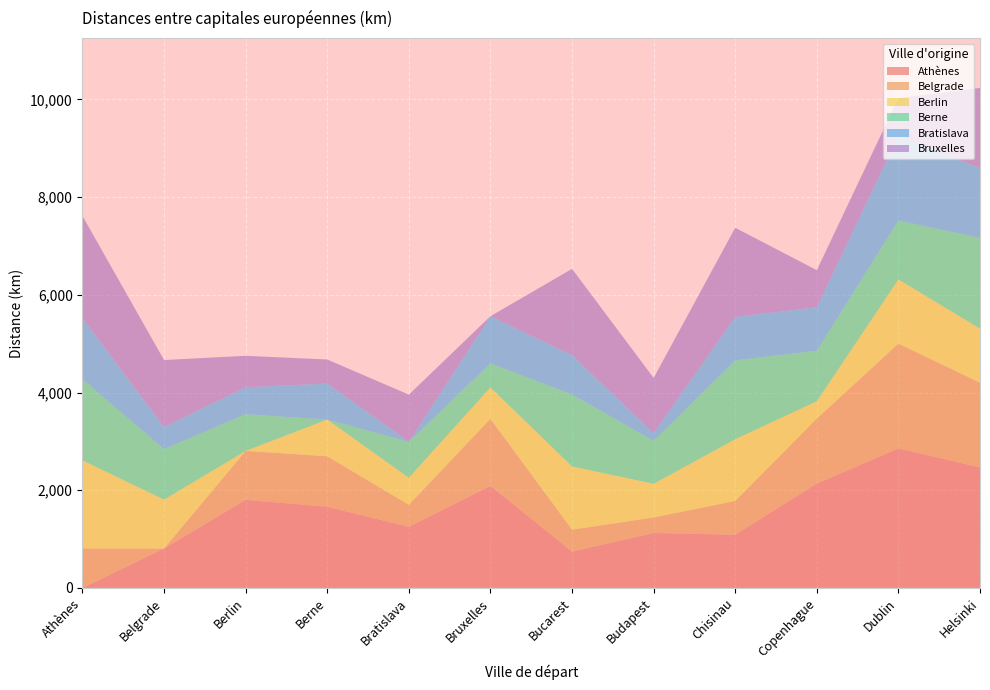

Reading left to right, what are all the values shown in this chart?

Athènes: 0	807	1804	1662	1251	2090	745	1125	1089	2137	2855	2469
Belgrade: 807	0	1001	1034	451	1372	448	318	692	1330	2147	1733
Berlin: 1804	1001	0	751	553	643	1295	689	1263	355	1314	1106
Berne: 1662	1034	751	0	737	492	1472	878	1617	1033	1204	1858
Bratislava: 1251	451	553	737	0	965	804	162	887	892	1732	1428
Bruxelles: 2090	1372	643	492	965	0	1768	1127	1825	758	776	1641